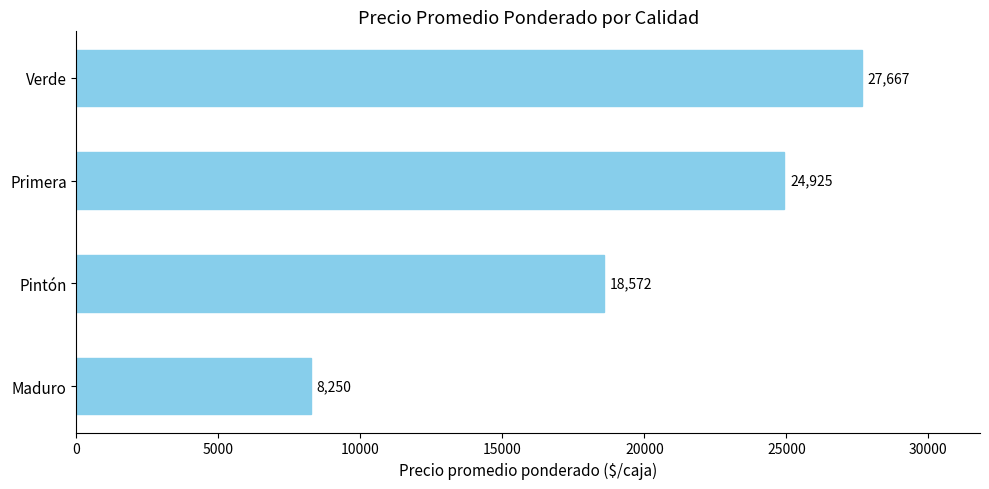

Between Pintón and Maduro, which is larger?

Pintón